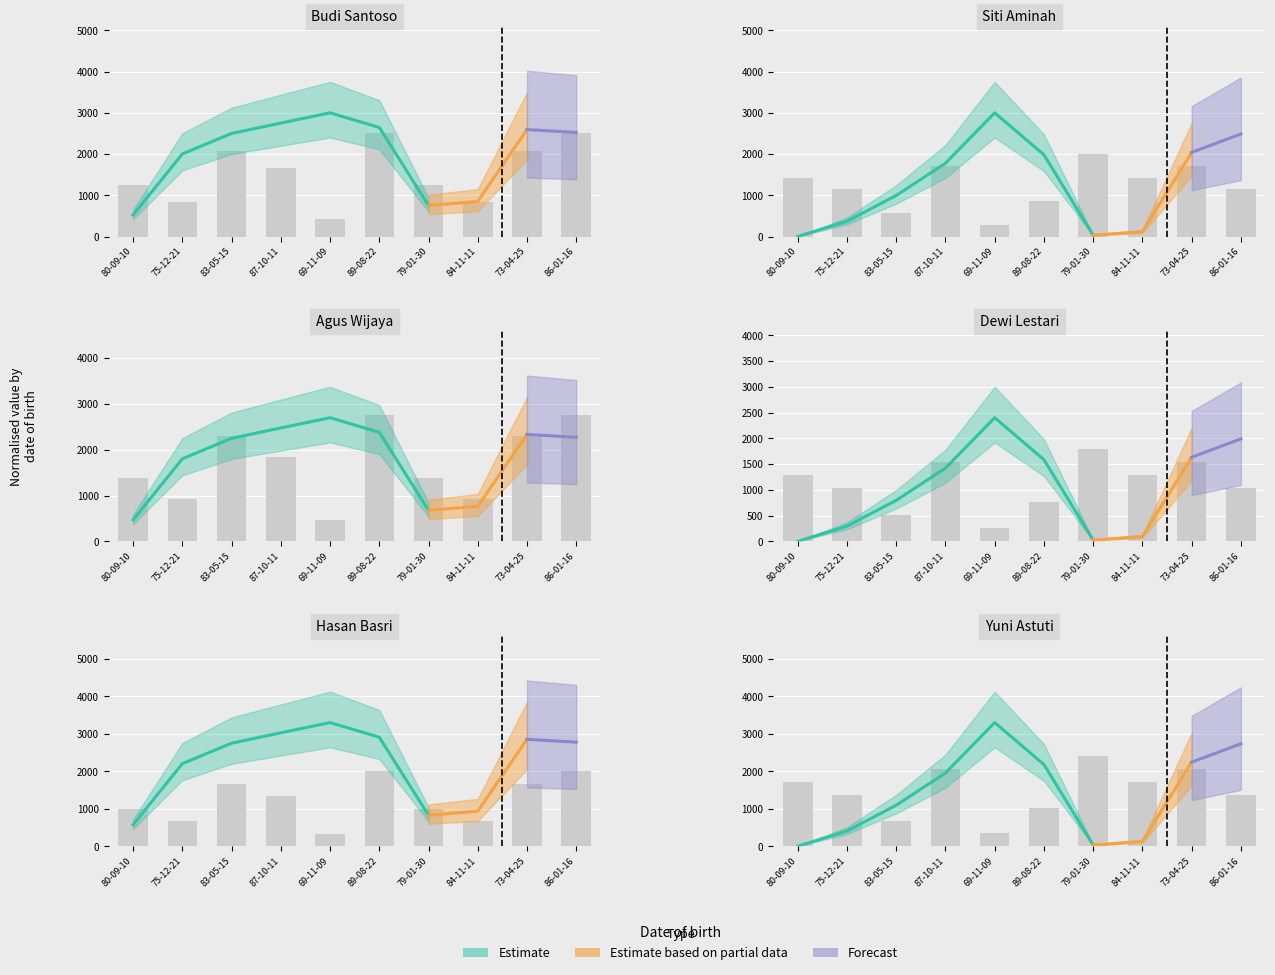

At how many categories does at least one series exceed 2374?

2